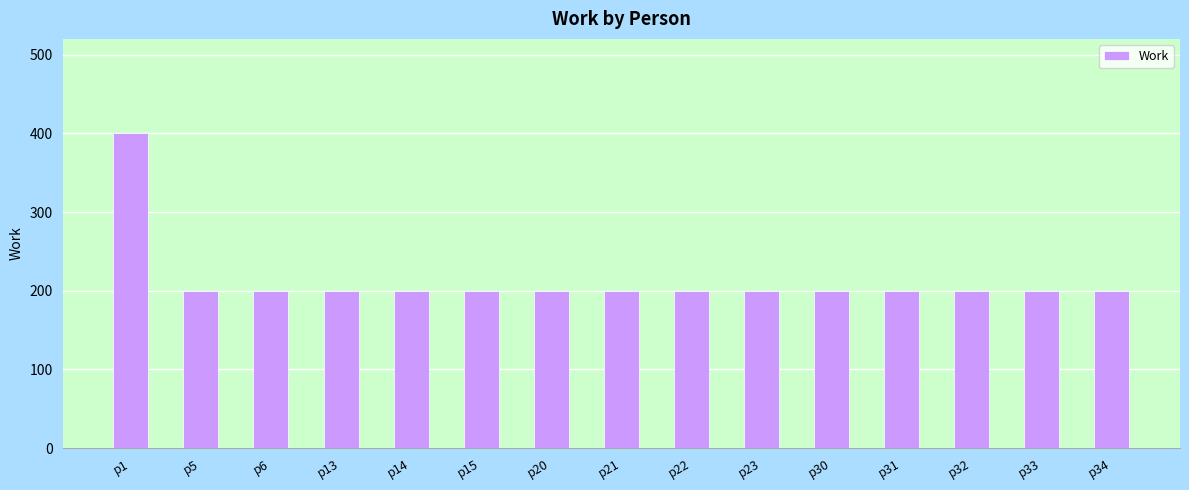

Which label corresponds to the largest value in the chart?

p1